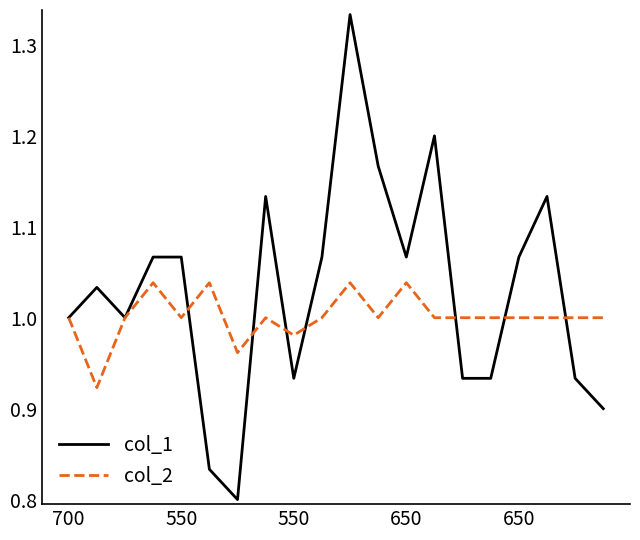

Which series has the widest spread of values?

col_1